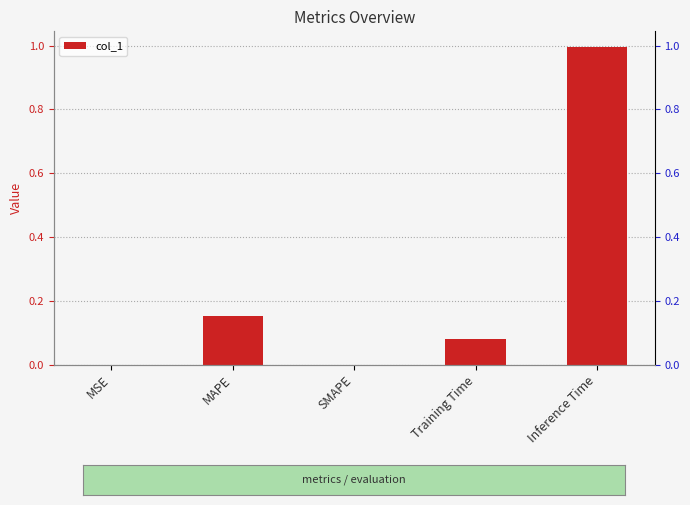

What is the average value?

0.2